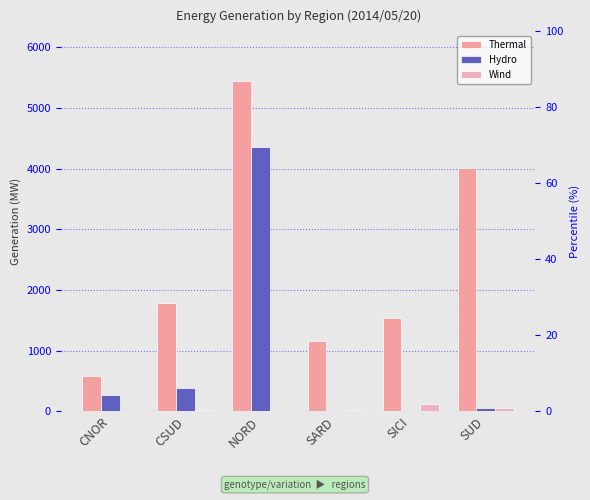

Count the number of categories in the chart.

6